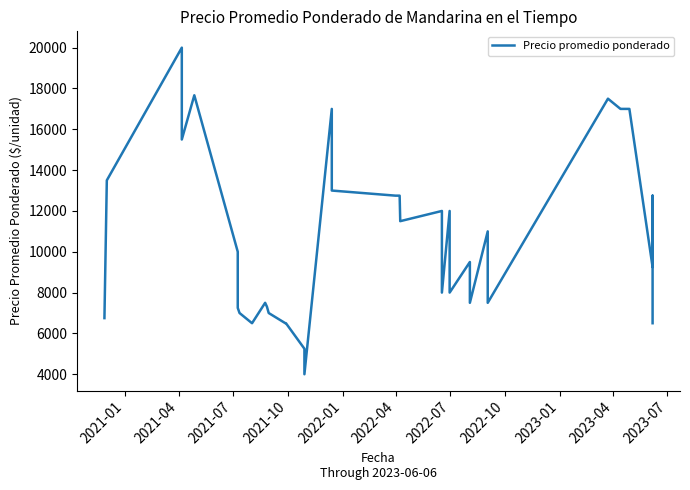

What is the average value?

10806